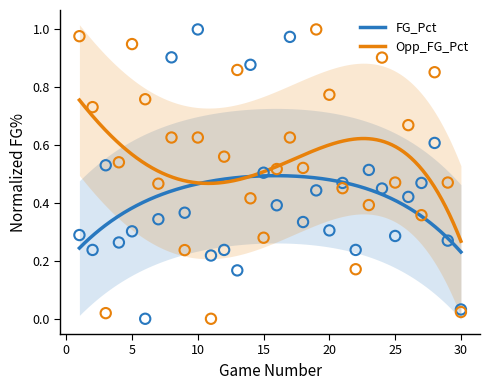

Which series has the largest total across all categories?

Opp_FG_Pct